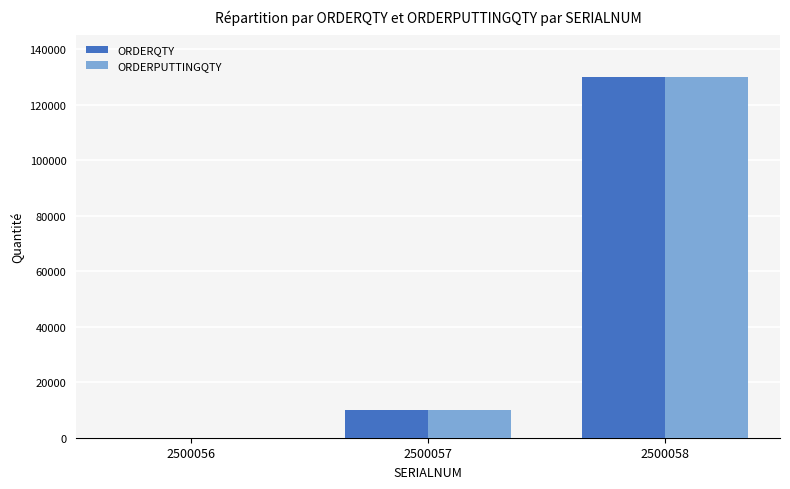

Where is ORDERQTY nearest to the value 65000?

2500057